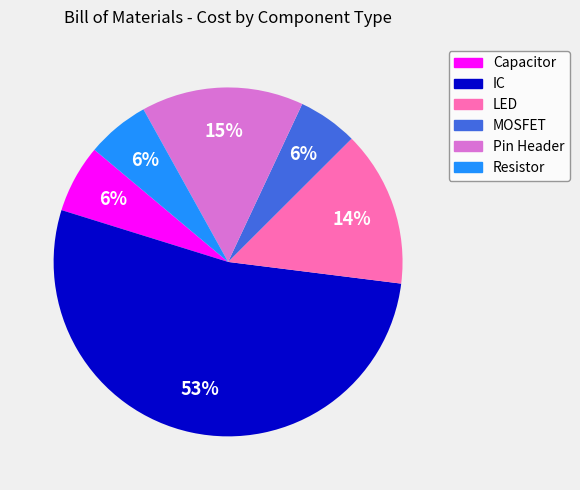

Which category has the biggest portion of the pie?

IC